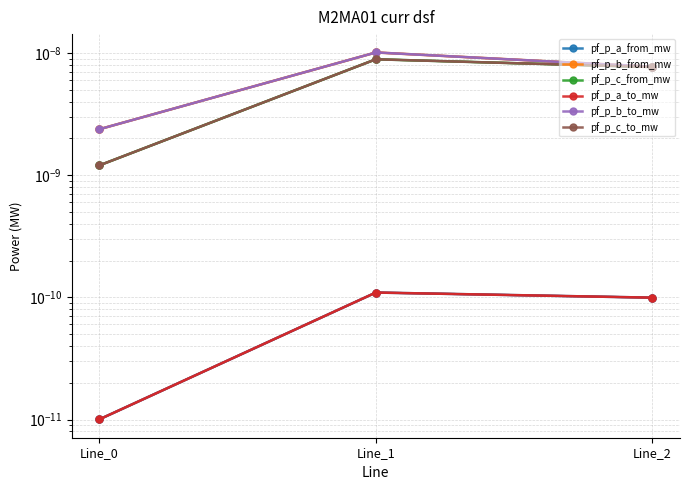

Does the chart display data point markers on the line(s)?

Yes